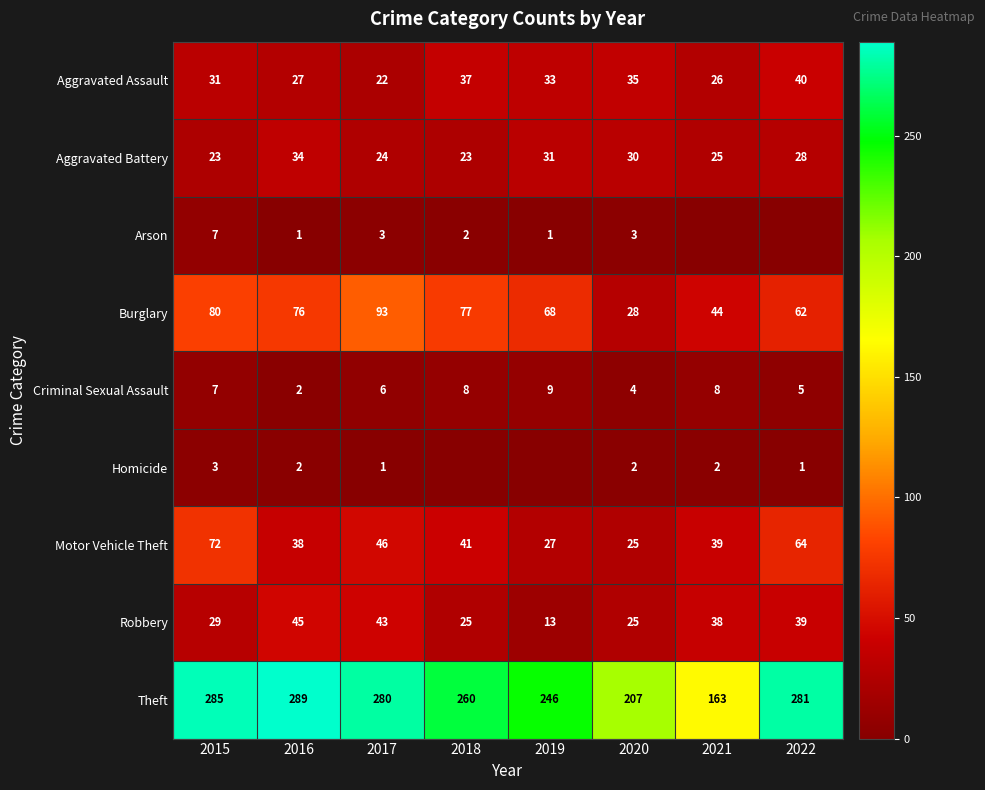

Between 2017 and 2019, which is larger?

2019